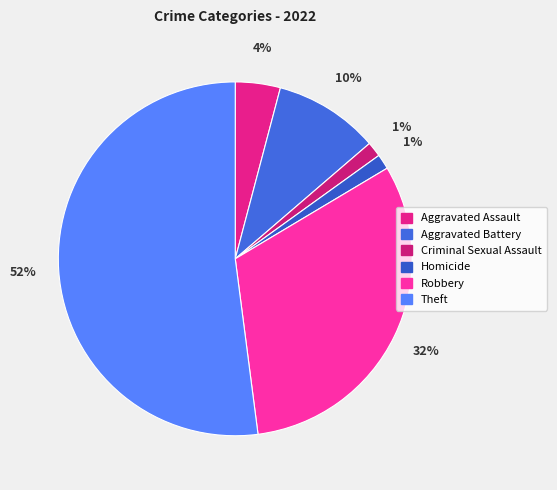

How many slices are in this pie chart?

6